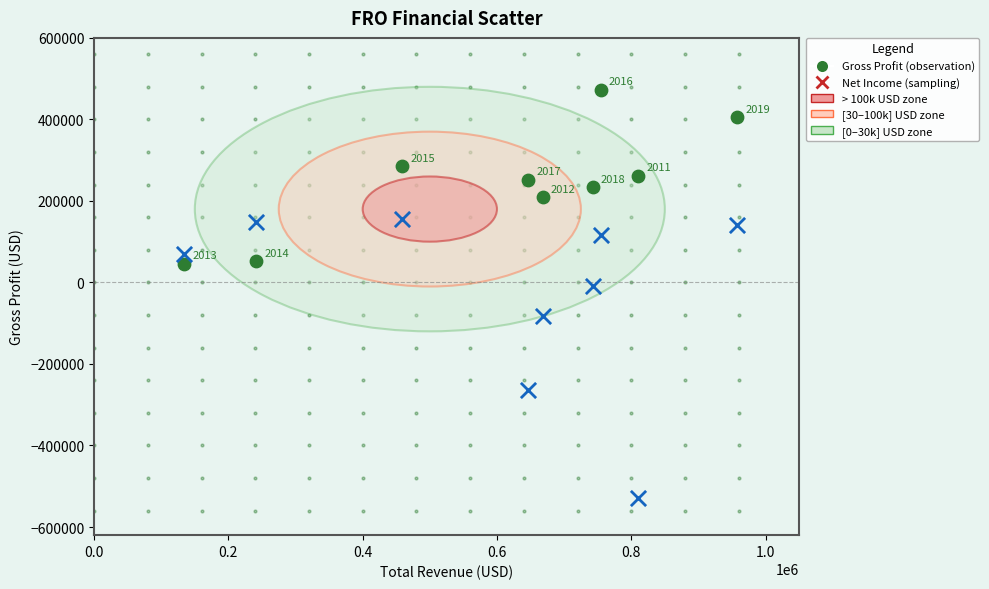

Across all series, what Y value is closest to -28200?

-8900